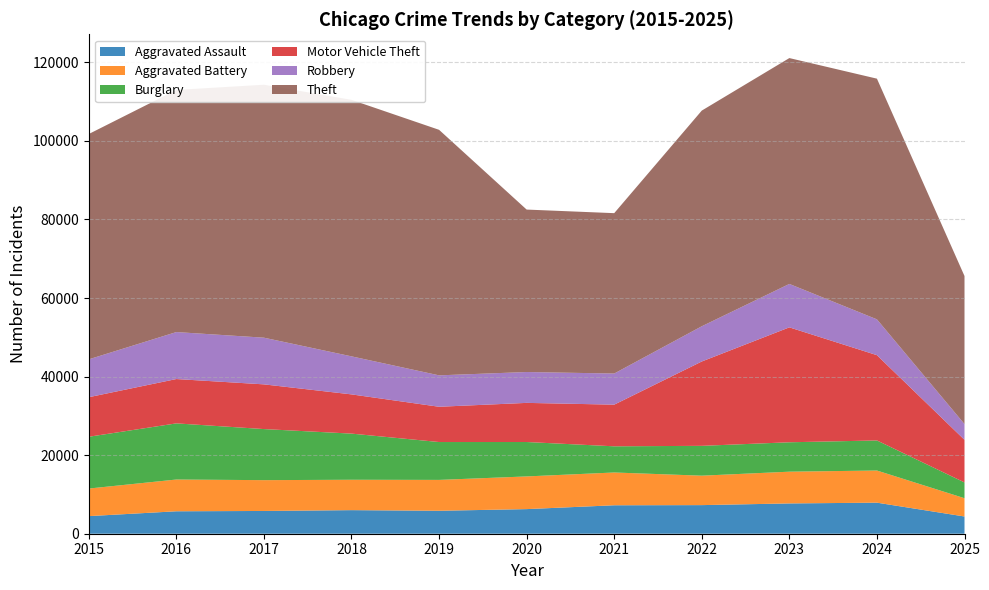

Reading right to left, extract all data points from this chart.

Aggravated Assault: 2025=4386	2024=7905	2023=7712	2022=7281	2021=7242	2020=6265	2019=5842	2018=6002	2017=5793	2016=5713	2015=4480
Aggravated Battery: 2025=4655	2024=8182	2023=8080	2022=7495	2021=8346	2020=8320	2019=7858	2018=7734	2017=7845	2016=8085	2015=7018
Burglary: 2025=4011	2024=7652	2023=7485	2022=7594	2021=6661	2020=8758	2019=9639	2018=11747	2017=13001	2016=14289	2015=13184
Motor Vehicle Theft: 2025=10846	2024=21709	2023=29253	2022=21472	2021=10605	2020=9962	2019=8978	2018=9985	2017=11380	2016=11285	2015=10068
Robbery: 2025=4011	2024=9116	2023=11052	2022=8964	2021=7920	2020=7855	2019=7995	2018=9681	2017=11881	2016=11960	2015=9638
Theft: 2025=37688	2024=61268	2023=57491	2022=54899	2021=40822	2020=41350	2019=62498	2018=65290	2017=64386	2016=61625	2015=57353